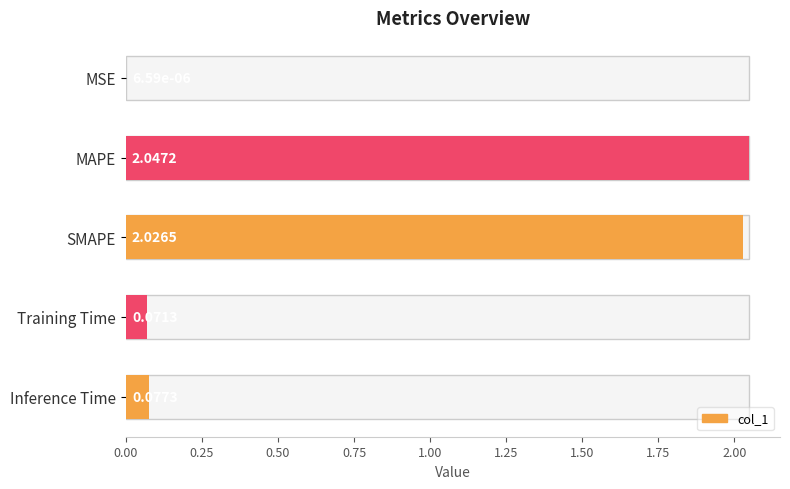

Is it true that the value at SMAPE is 2.0?

True